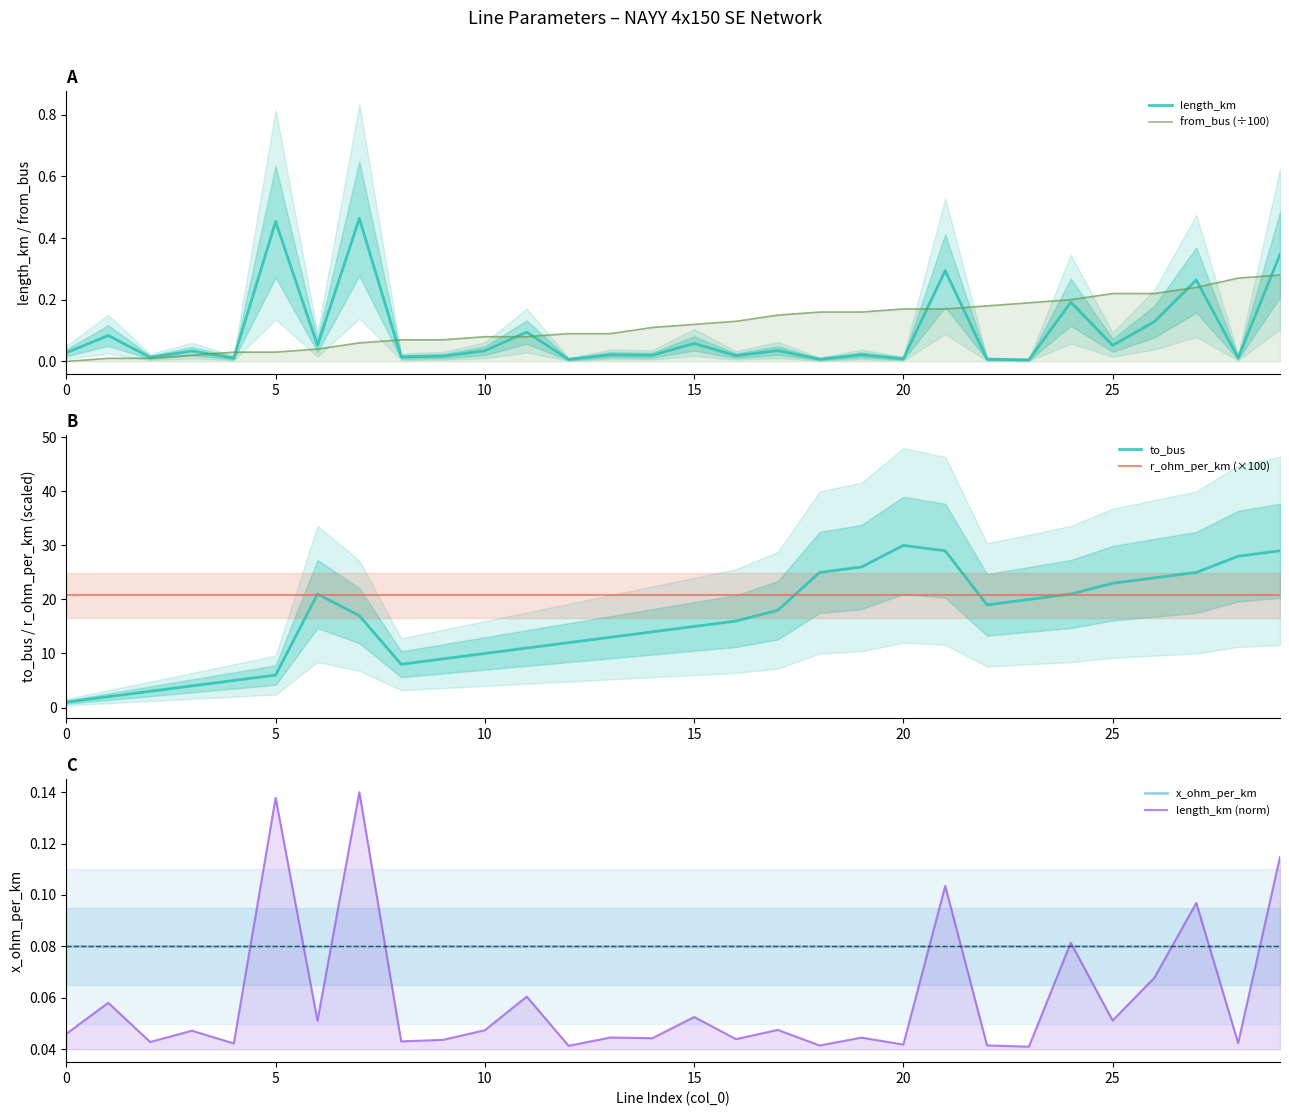

Which series has the largest range (max minus min)?

to_bus